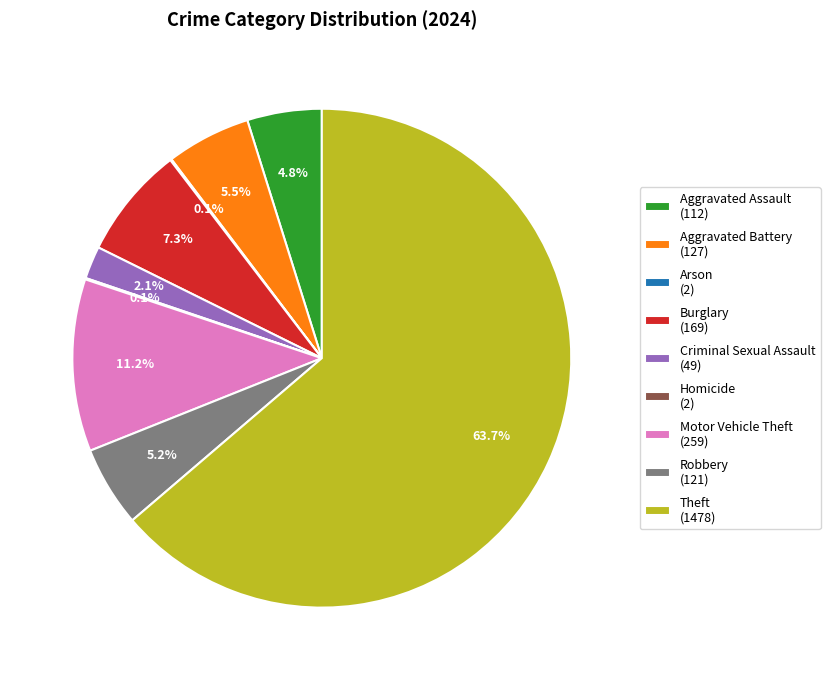

To the nearest percent, what portion does Criminal Sexual Assault represent?

2%